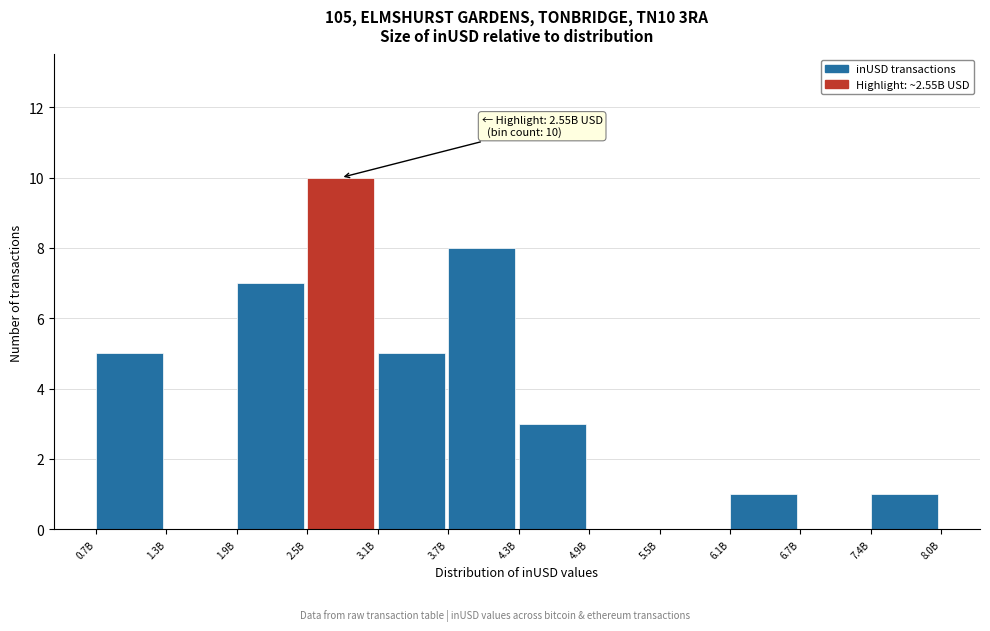

Reading left to right, extract all data points from this chart.

0.7B=5	1.3B=0	1.9B=7	2.5B=10	3.1B=5	3.7B=8	4.3B=3	4.9B=0	5.5B=0	6.1B=1	6.7B=0	7.4B=1